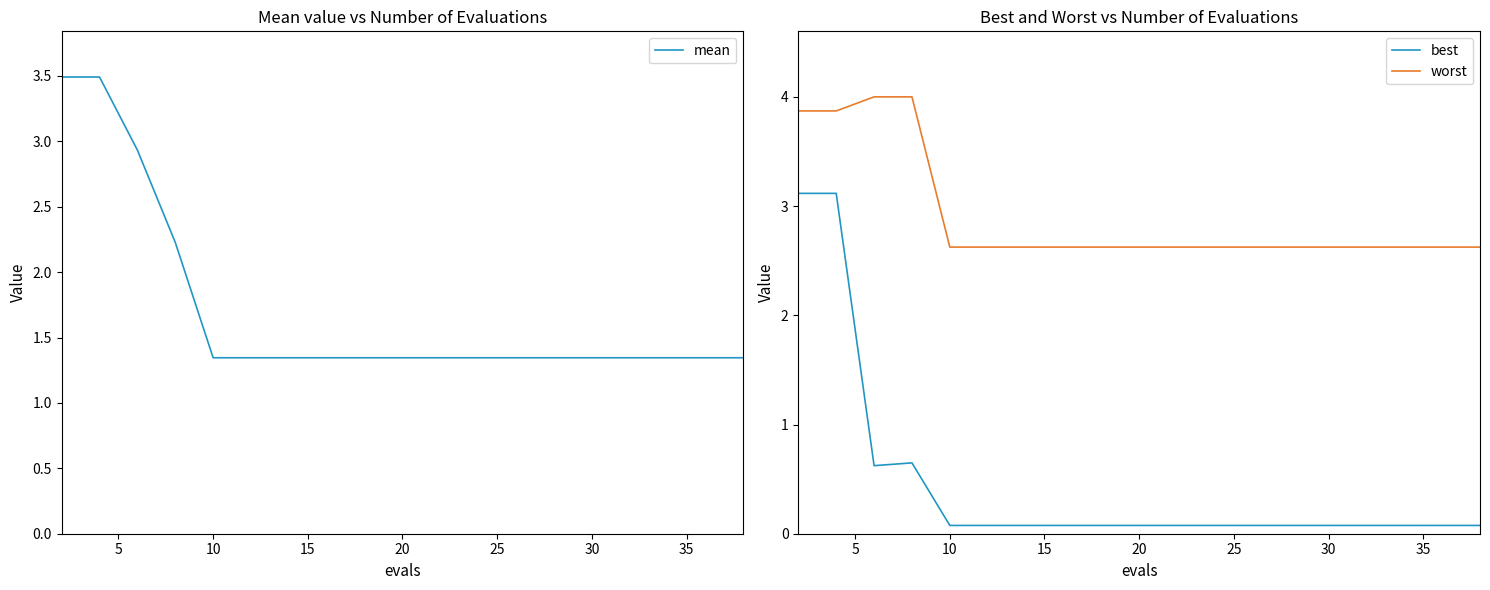

True or false: worst and best cross at least once.

False